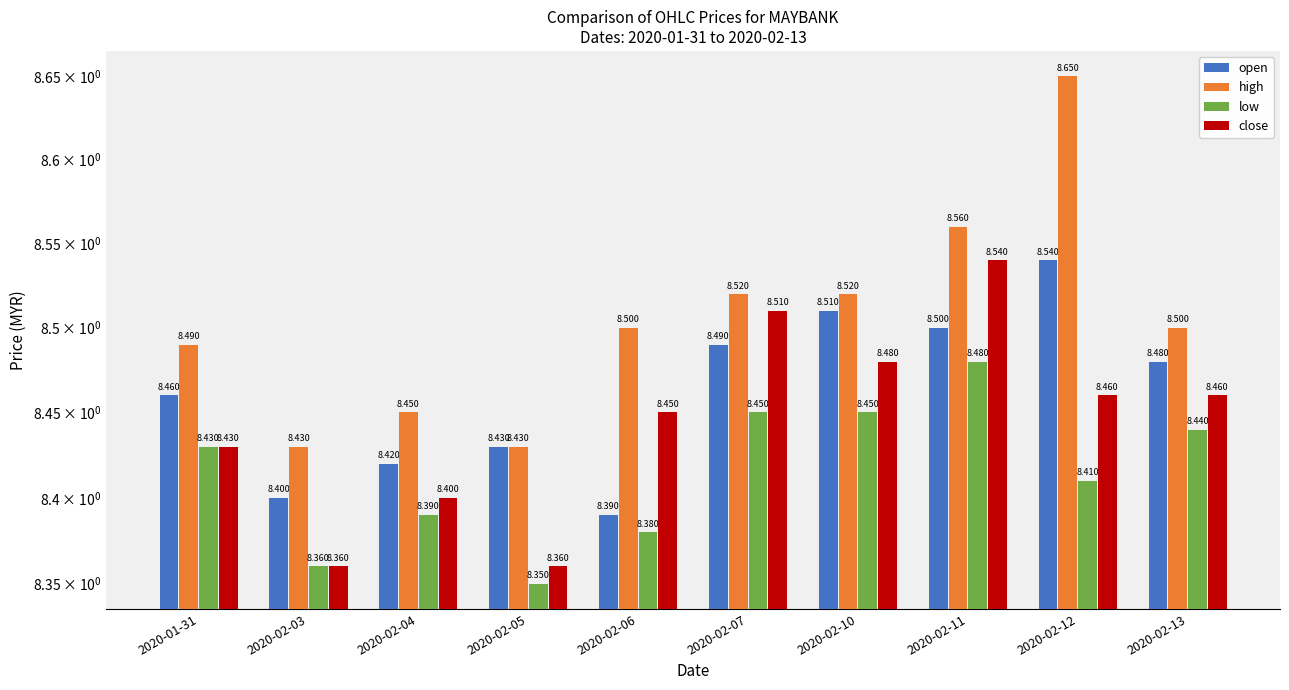

What is the difference between the second highest and second lowest values in the high series?

0.1